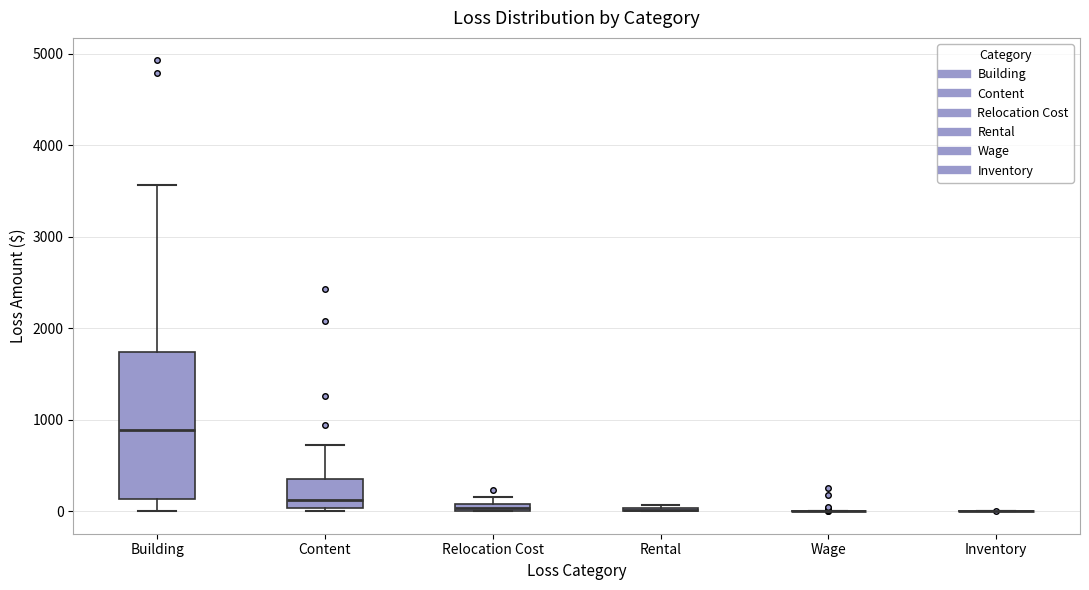

Comparing the boxes themselves (not the whiskers), which one is the tallest?

Building